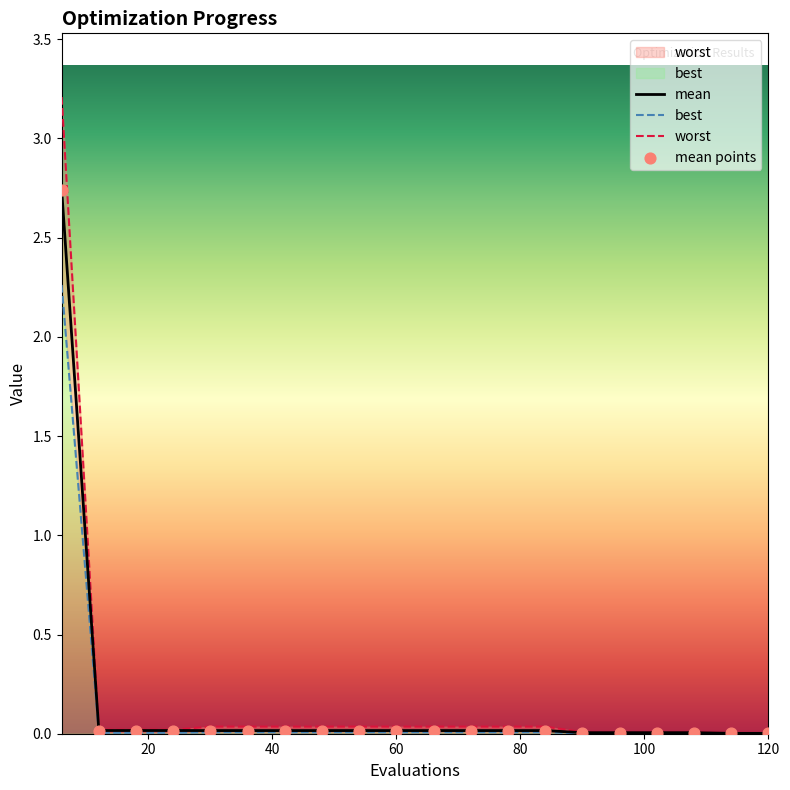

Which series has the widest spread of Y values?

worst